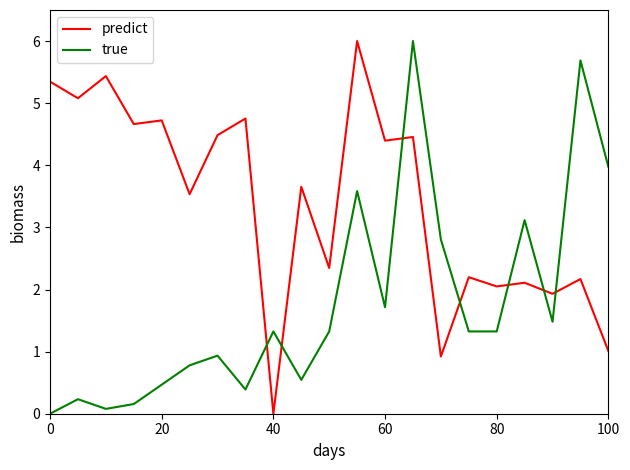

Rank the series by their average value, from highest to lowest.

predict, true